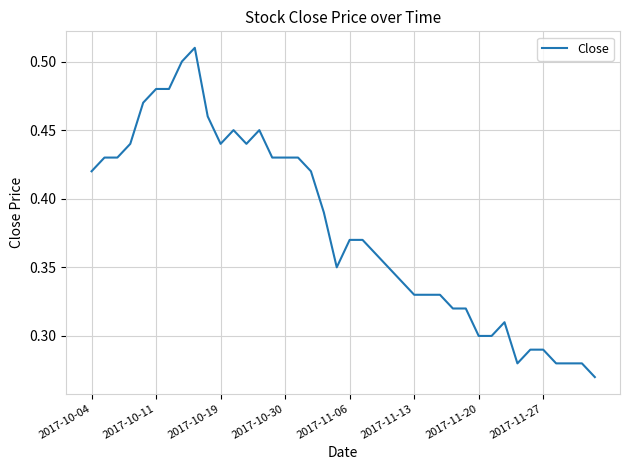

Does the chart have visible grid lines?

Yes